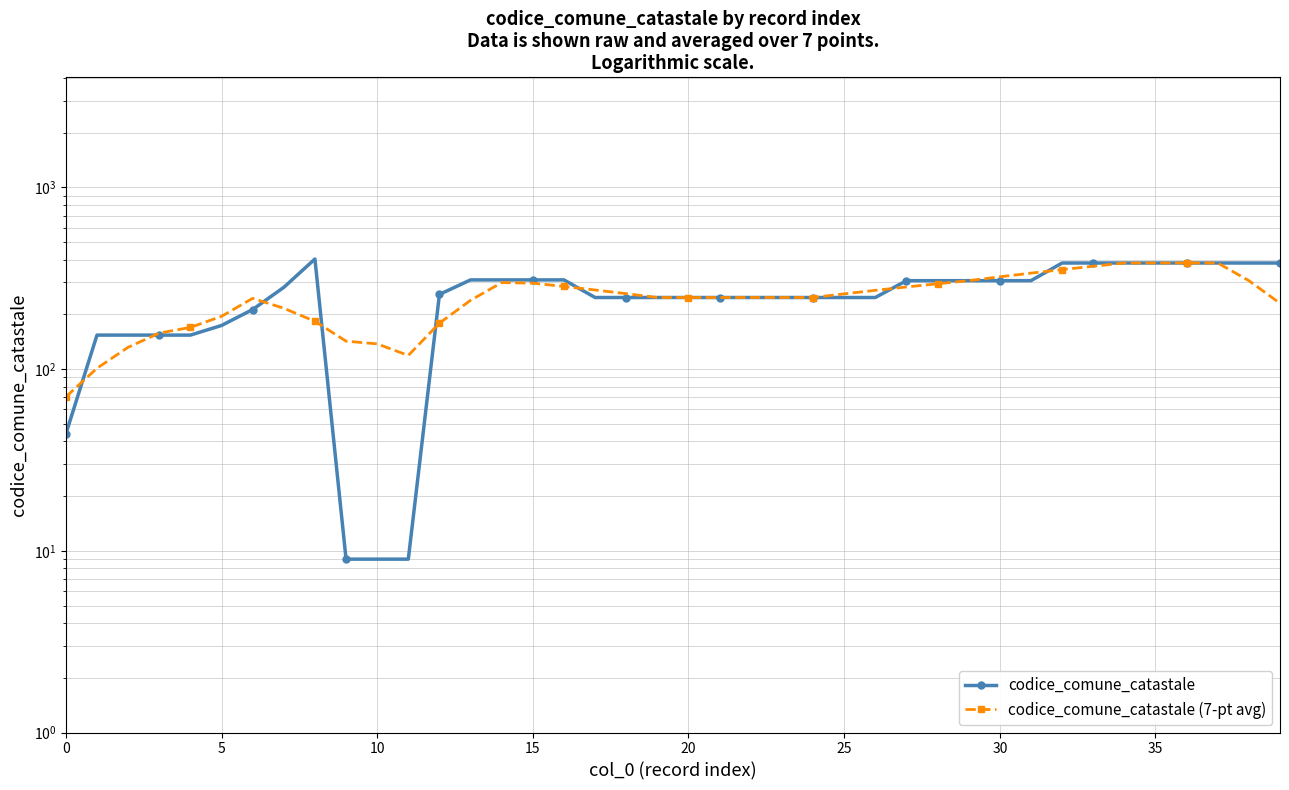

What is the sum of all codice_comune_catastale values?

10345.0